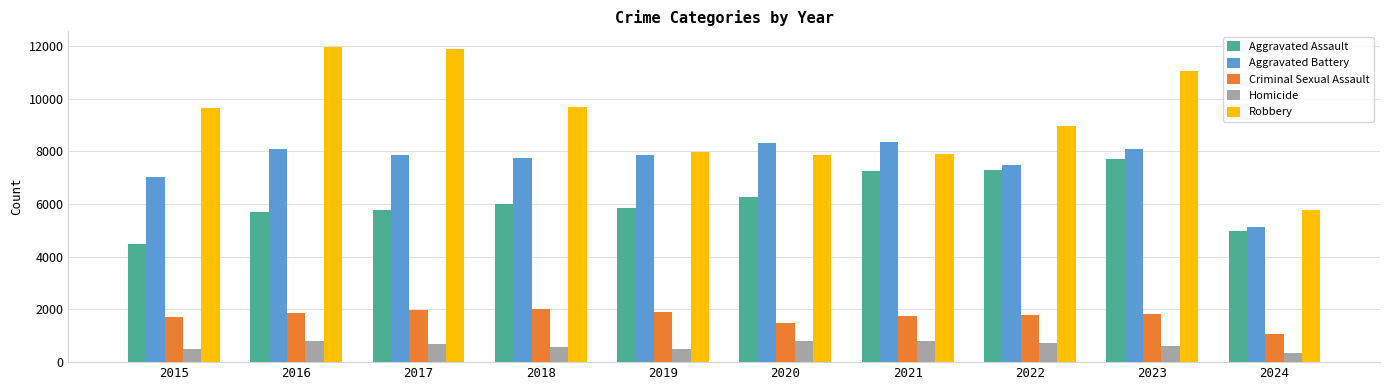

What is the value of the Aggravated Battery bar at the 7th from the left?

8347